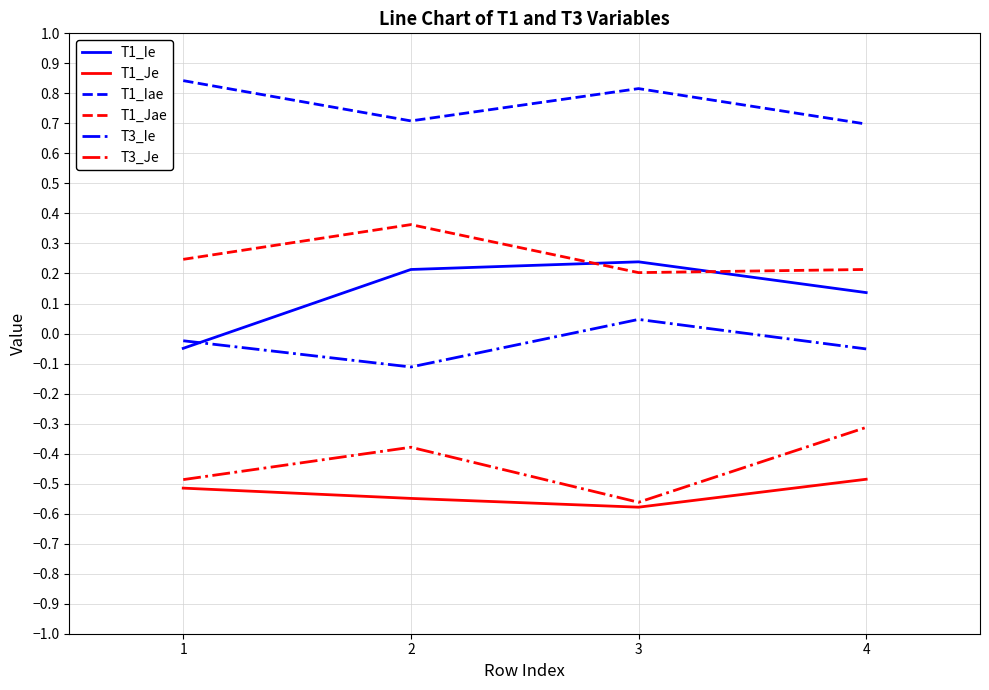

List the series in order of their peak value, lowest first.

T1_Je, T3_Je, T3_Ie, T1_Ie, T1_Jae, T1_Iae